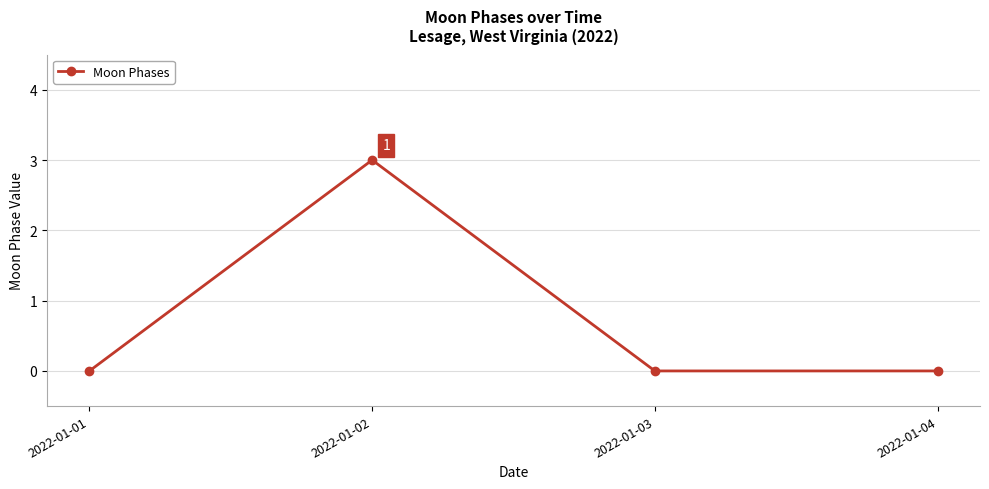

Count the number of data series in this chart.

1